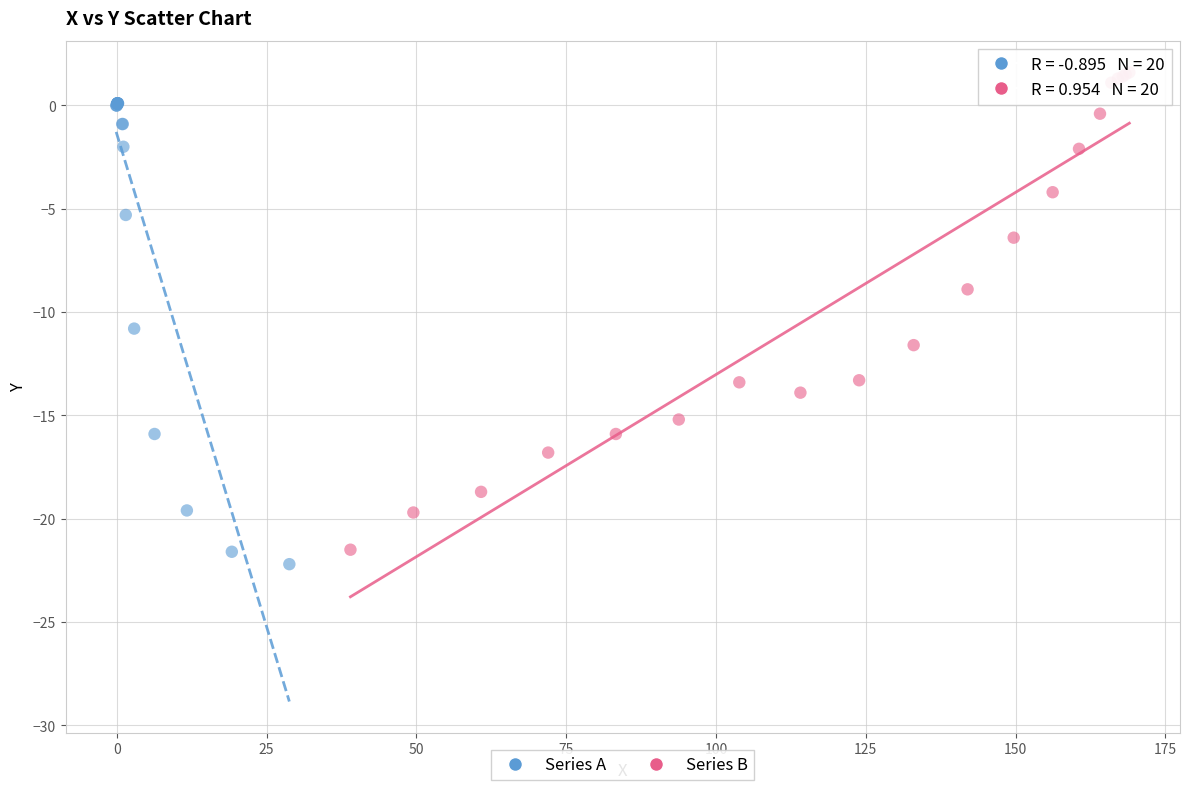

Which series reaches the maximum Y coordinate?

Series B